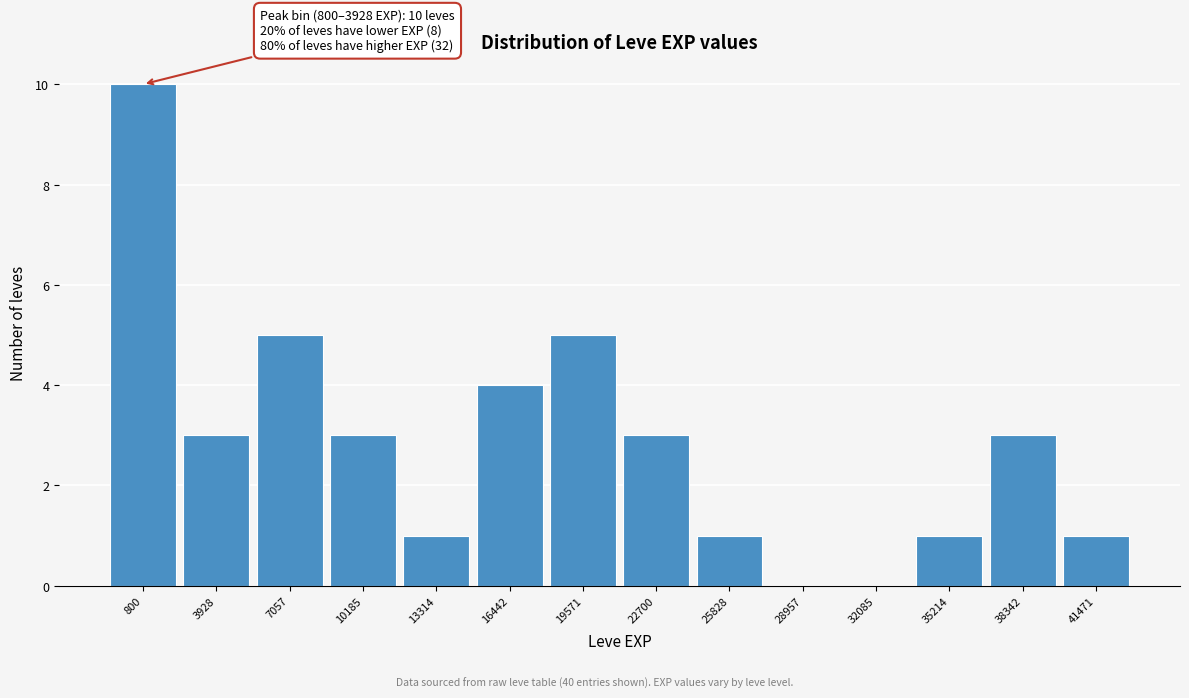

Reading left to right, extract all data points from this chart.

800=10	3928=3	7057=5	10185=3	13314=1	16442=4	19571=5	22700=3	25828=1	28957=0	32085=0	35214=1	38342=3	41471=1